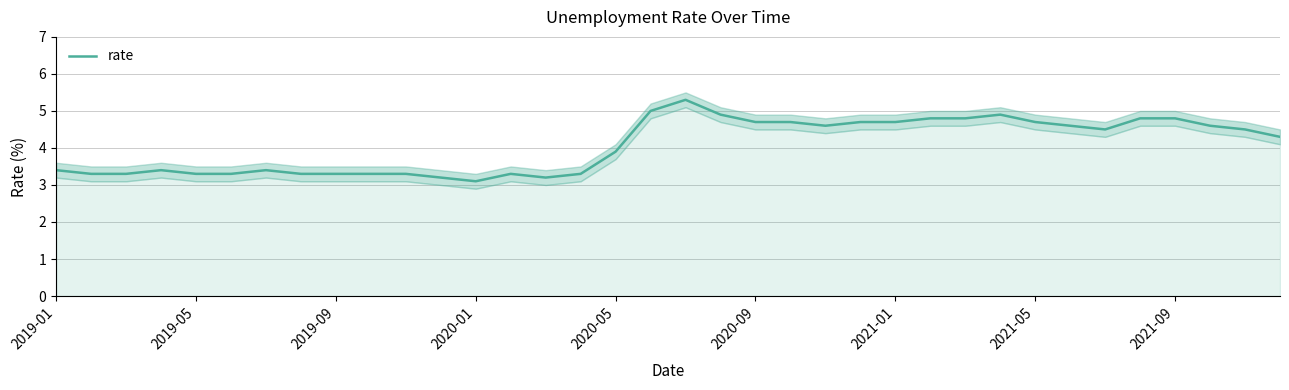

True or false: there are more than 0 points higher than both neighbors.

True